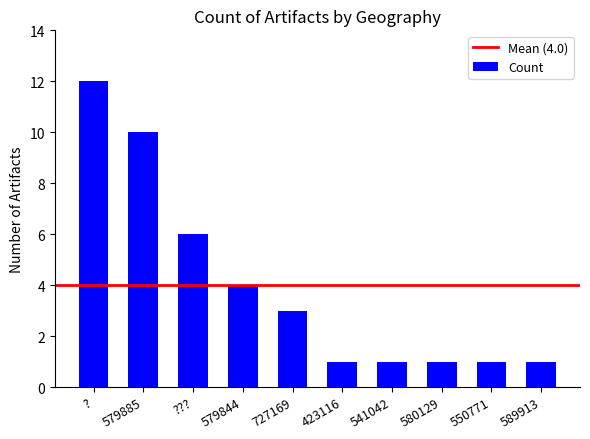

How many distinct data groups are displayed?

1